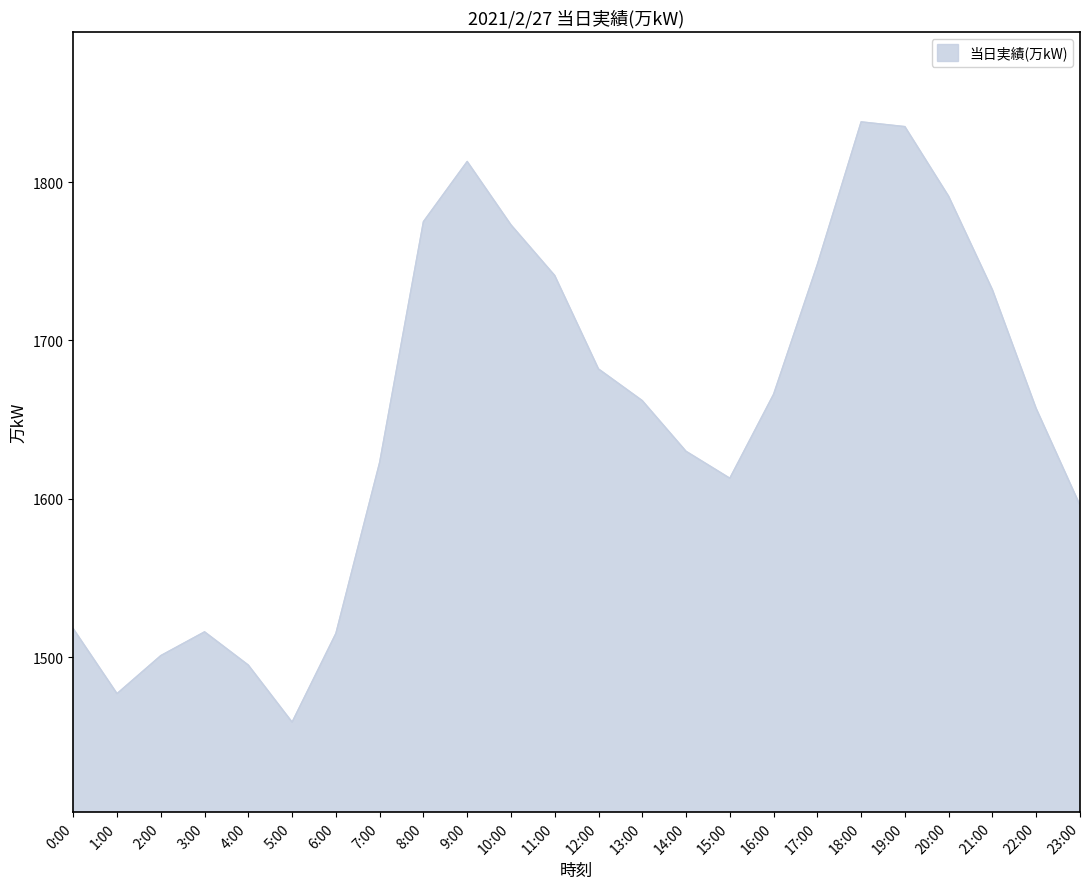

What value does the data have at 8:00?

1775